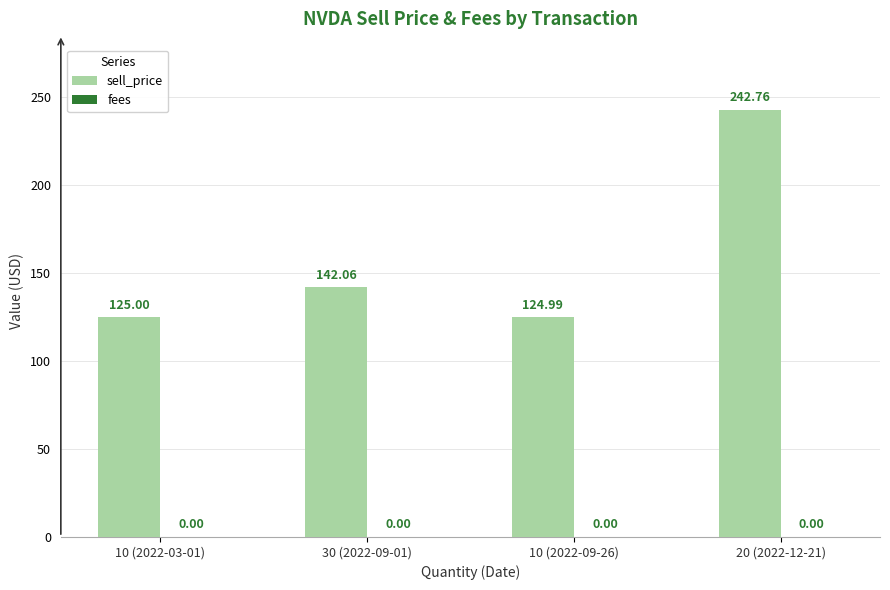

What is the difference between the values at 10 (2022-03-01) and 30 (2022-09-01)?

17.1